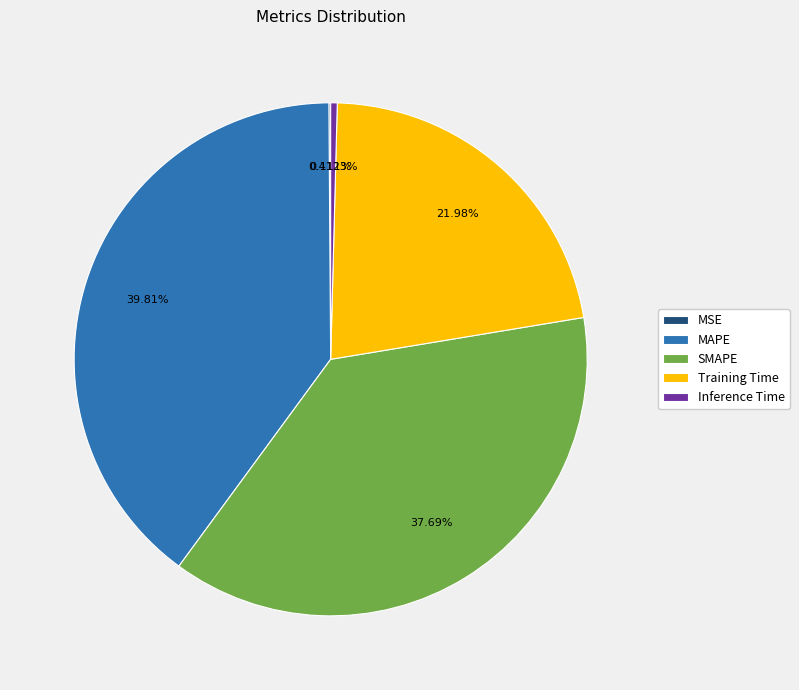

To the nearest percent, what percentage of the pie is SMAPE?

38%